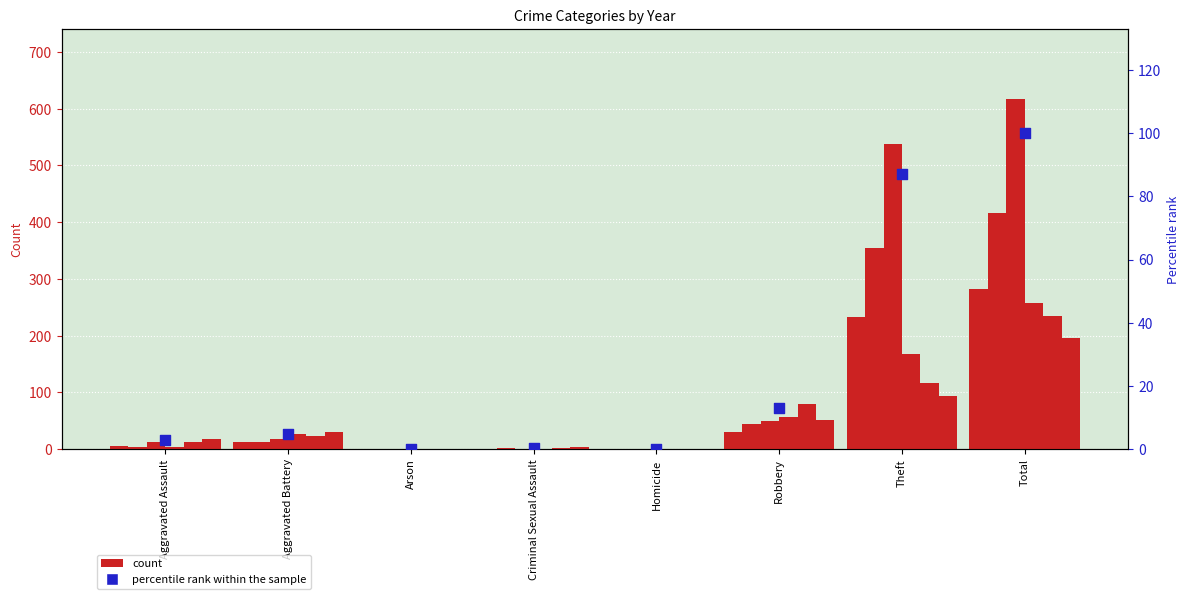

What is the change in value from Criminal Sexual Assault to Homicide?

-0.3